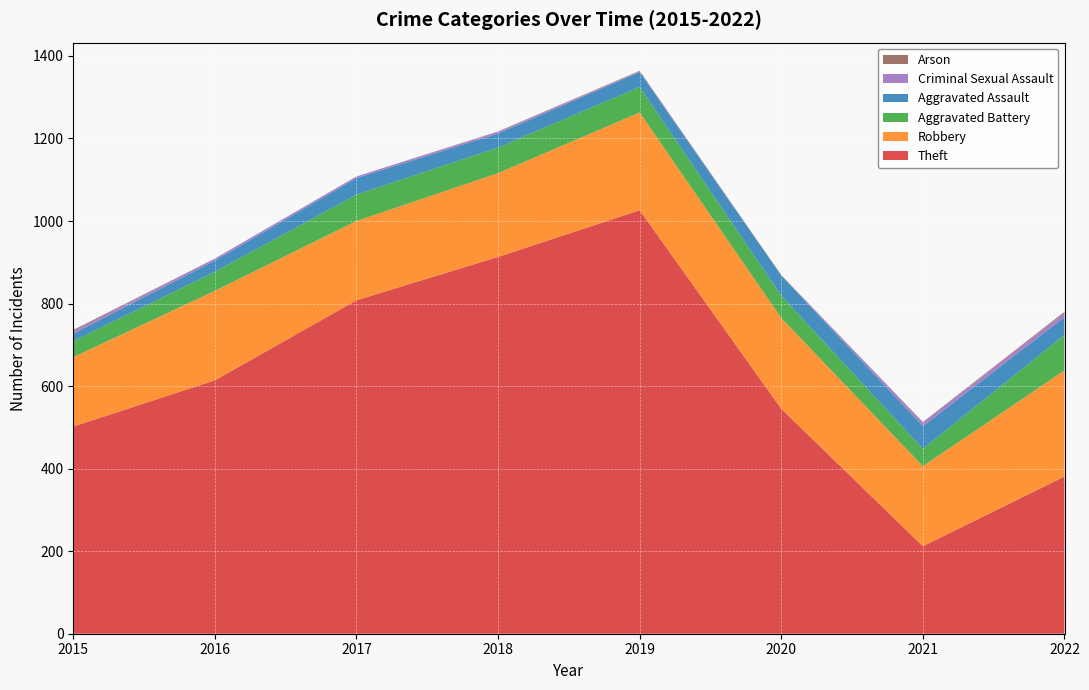

Reading right to left, transcribe all the data shown in this chart.

Theft: 2022=381	2021=212	2020=545	2019=1026	2018=913	2017=808	2016=614	2015=502
Robbery: 2022=257	2021=194	2020=220	2019=237	2018=203	2017=192	2016=217	2015=168
Aggravated Battery: 2022=86	2021=42	2020=54	2019=62	2018=62	2017=64	2016=46	2015=39
Aggravated Assault: 2022=43	2021=55	2020=49	2019=36	2018=34	2017=40	2016=27	2015=18
Criminal Sexual Assault: 2022=10	2021=9	2020=0	2019=2	2018=4	2017=4	2016=5	2015=6
Arson: 2022=3	2021=1	2020=1	2019=1	2018=1	2017=0	2016=0	2015=3